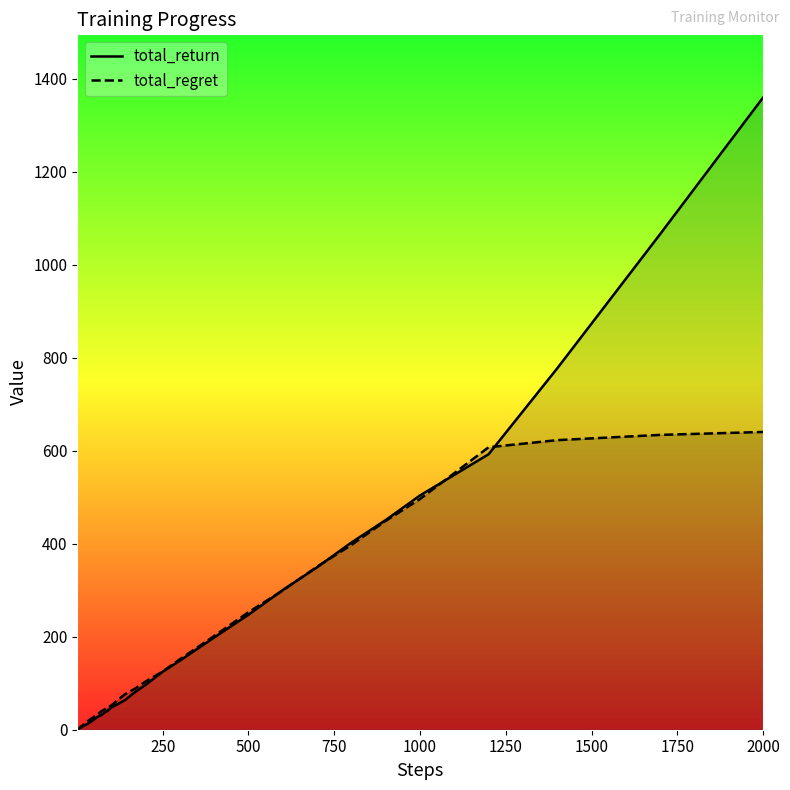

Rank the series by their maximum value, from lowest to highest.

total_regret, total_return